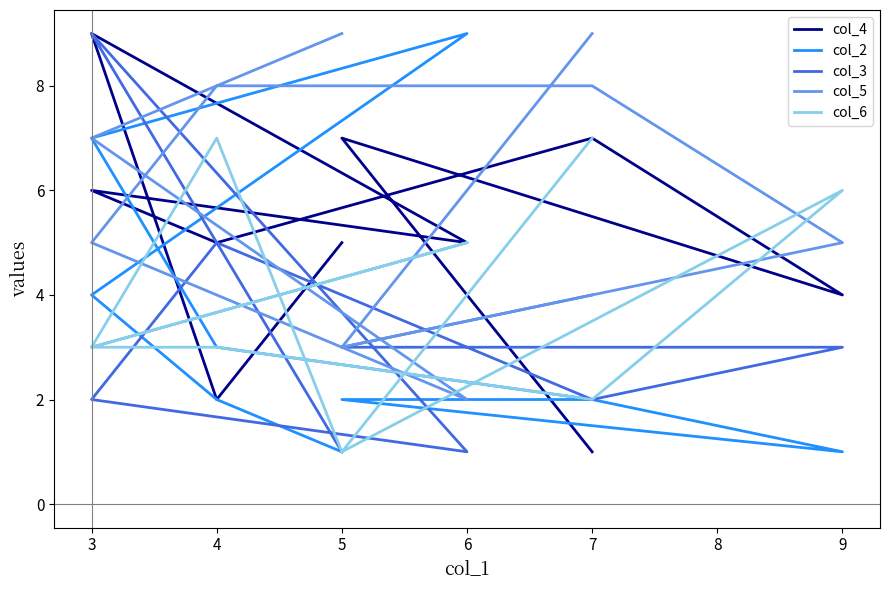

The value of col_6 at 5 is 2. True or false?

False